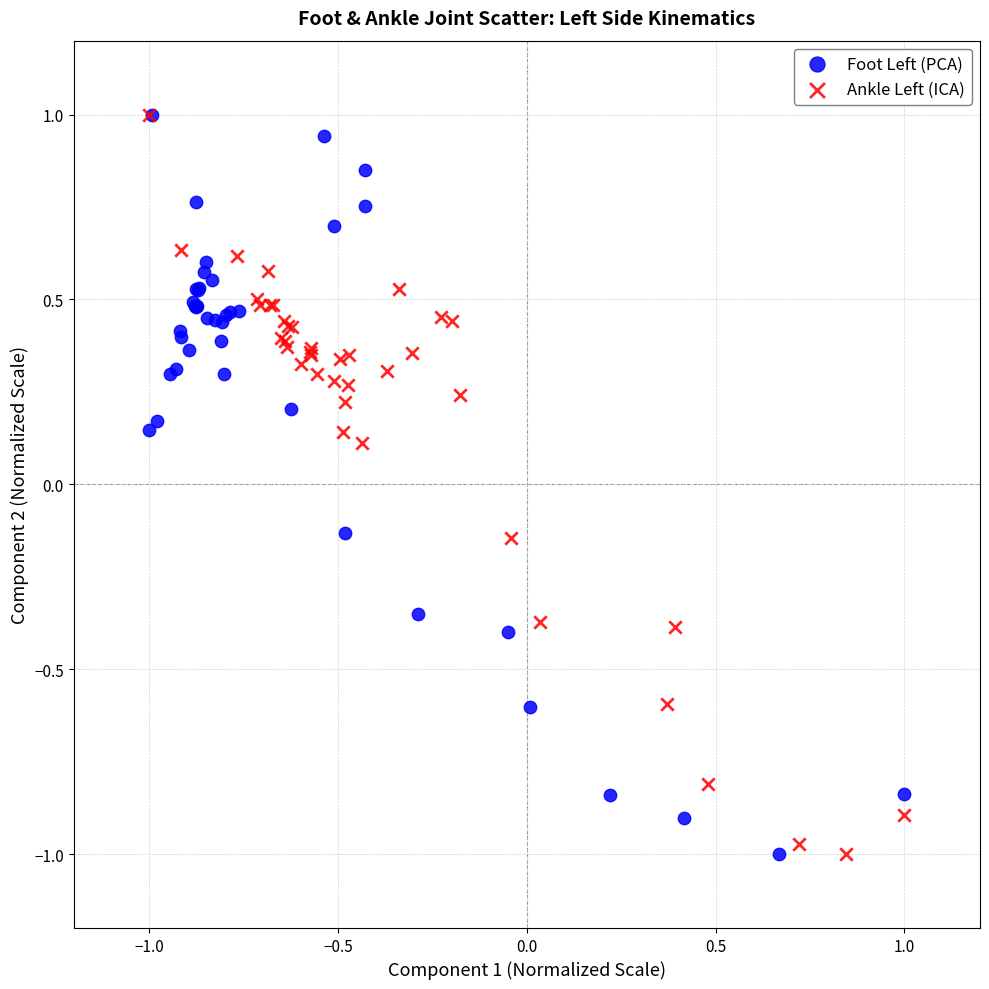

What are all the series names shown in the legend?

Foot Left (PCA), Ankle Left (ICA)